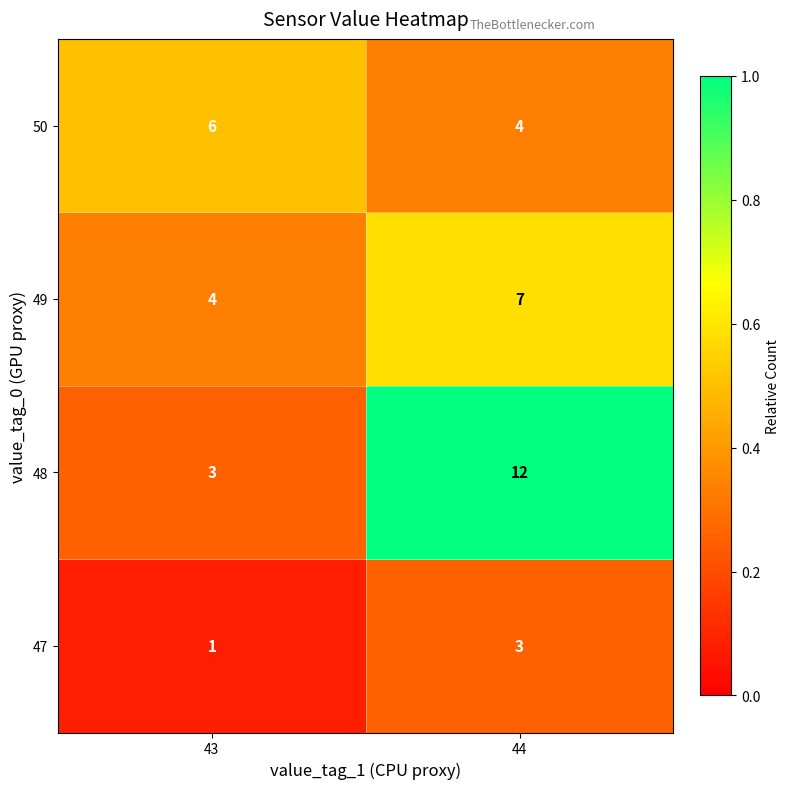

Which series has the largest total across all categories?

48